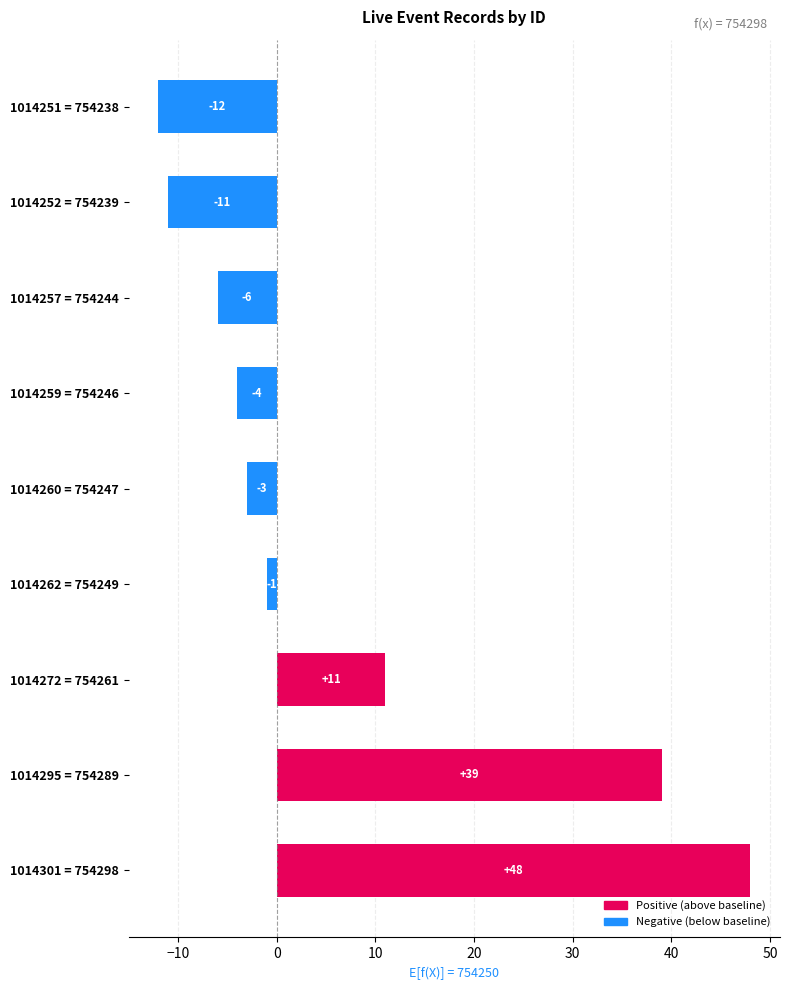

Reading top to bottom, extract all data points from this chart.

-12	-11	-6	-4	-3	-1	11	39	48